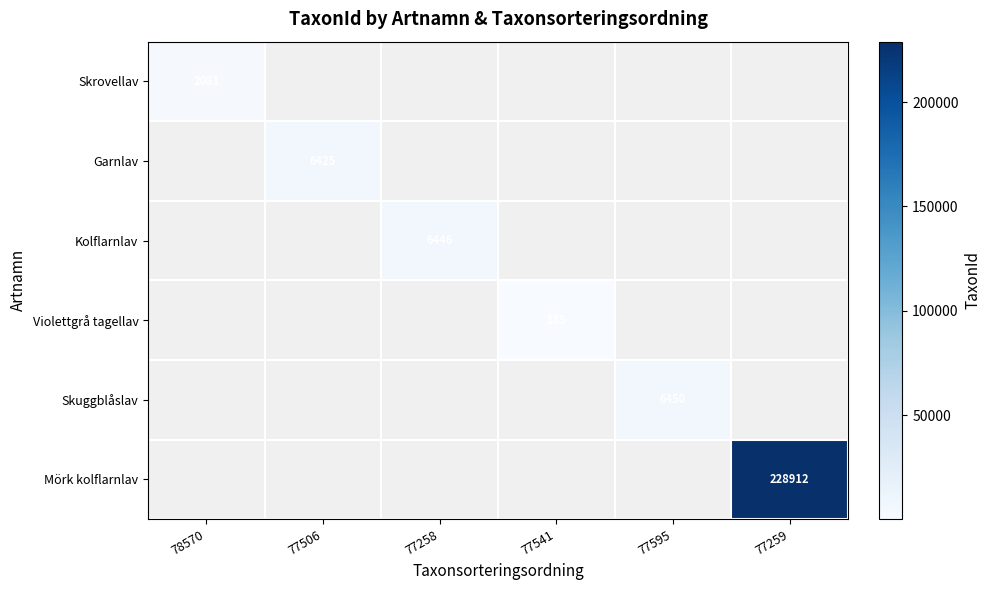

True or false: Skrovellav has a value of 807 at 78570.

False